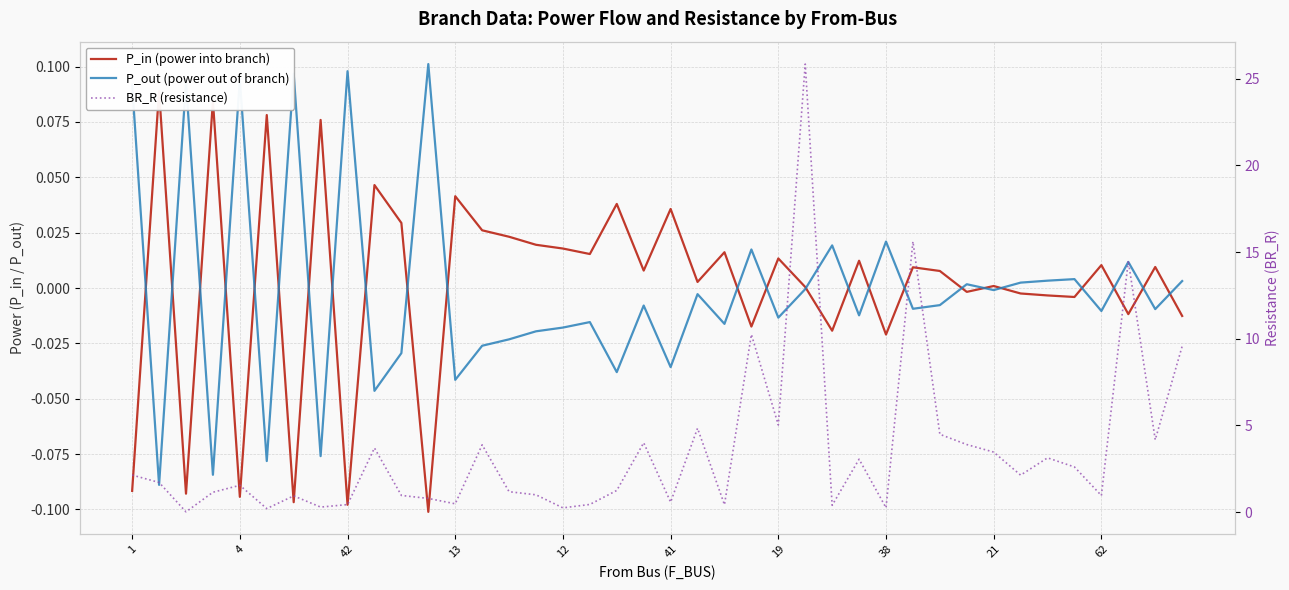

What is the label of the 20th point from the left?

19